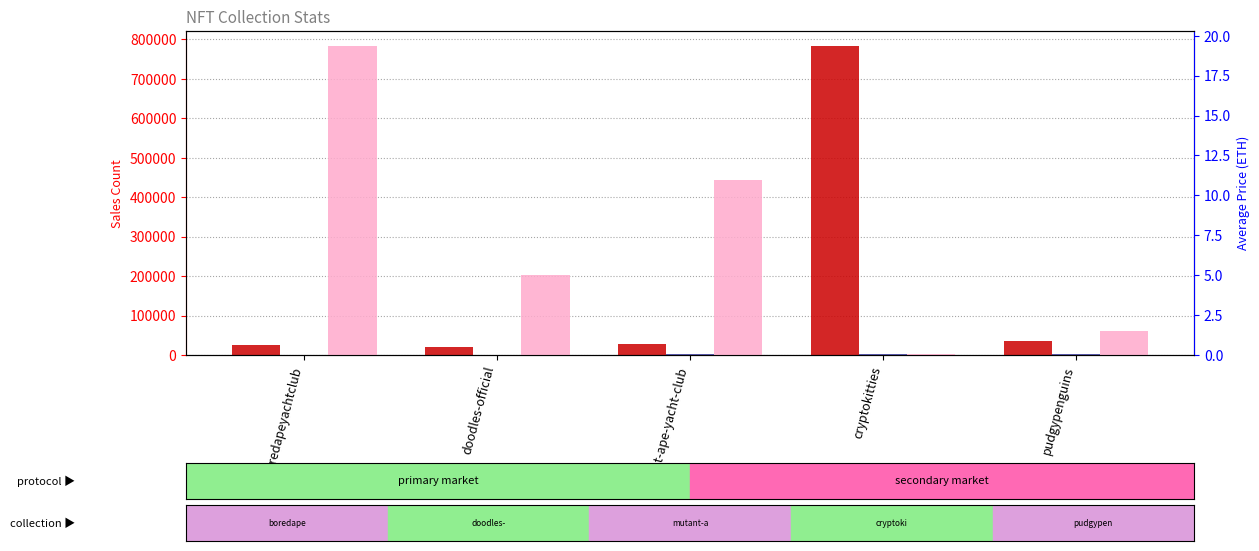

How many bars are there in each group?

3